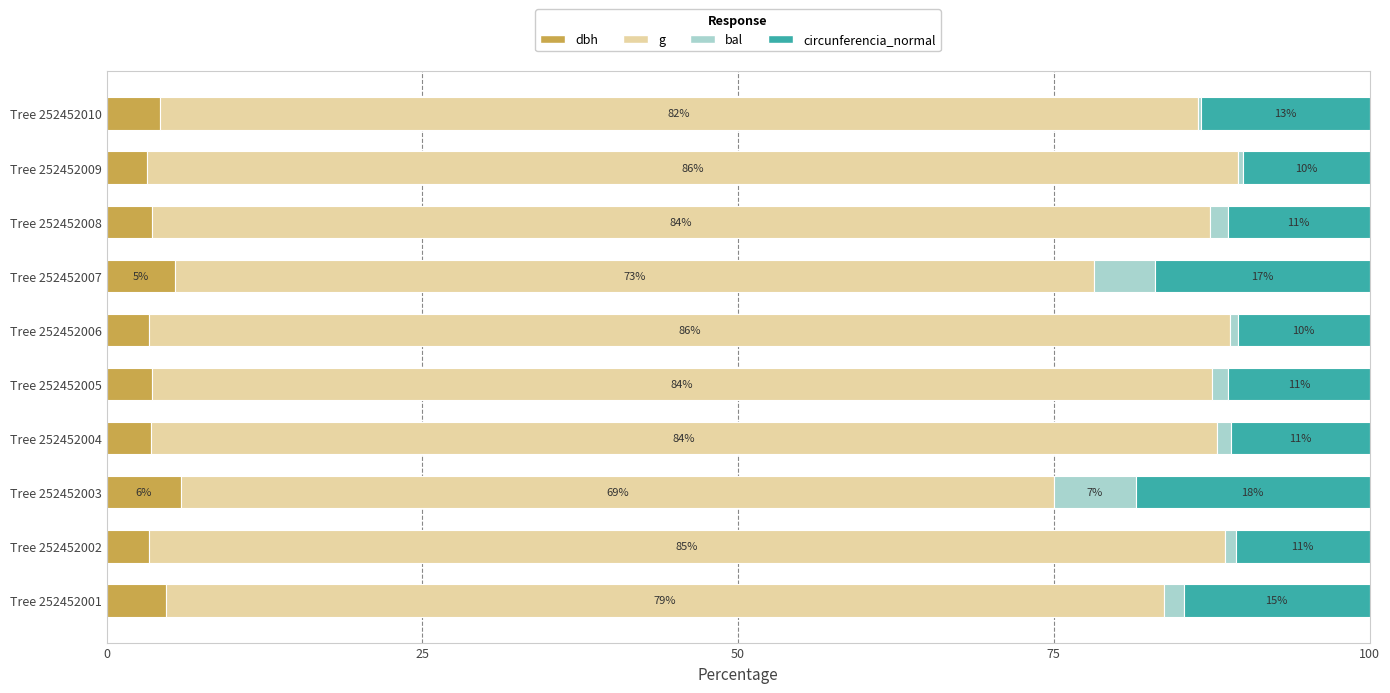

Is it true that dbh equals 1.5 at Tree 252452001?

False